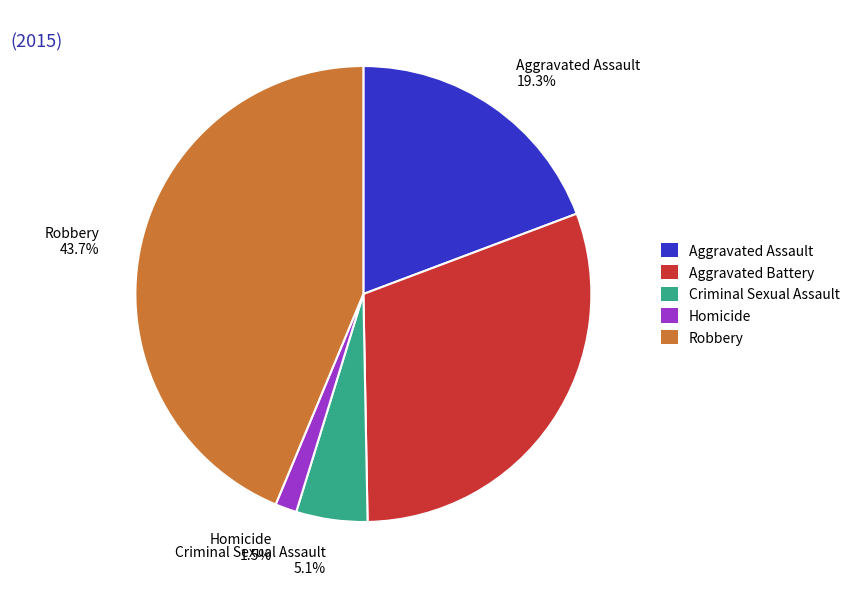

Count the number of slices in the pie.

5